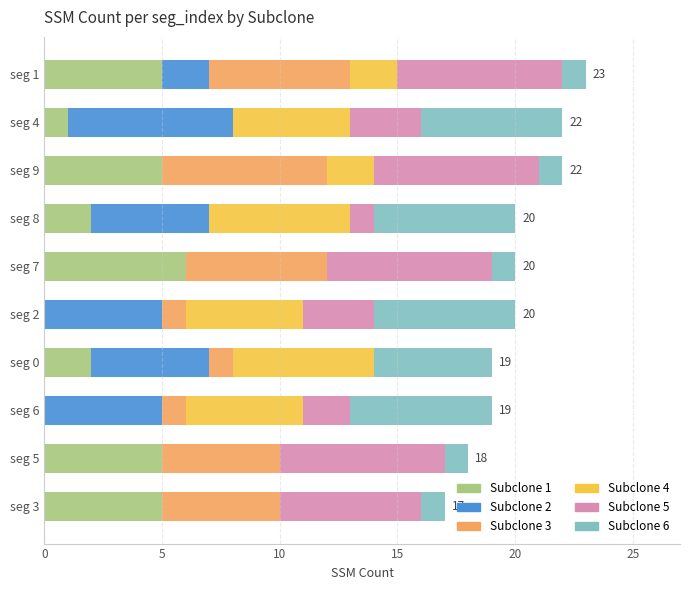

What is the total value across all series at seg 4?

22